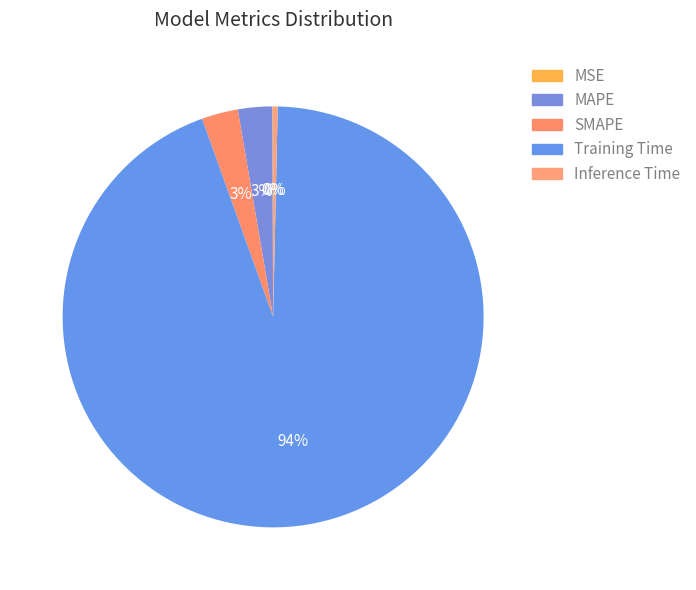

The Inference Time slice represents 6% of the pie. True or false?

False